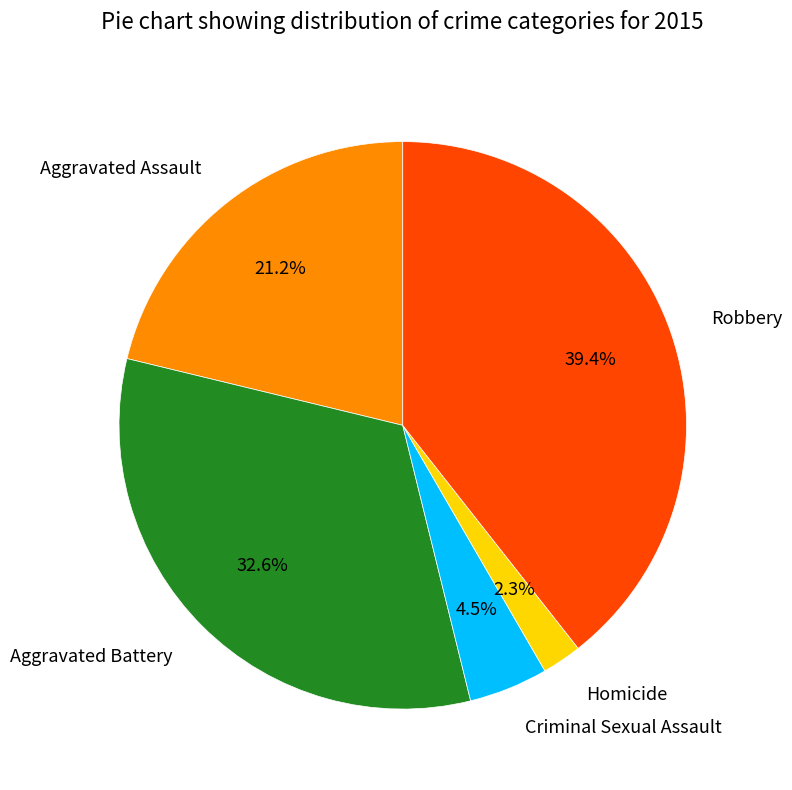

Combined, do Aggravated Battery and Robbery account for over 50%?

Yes